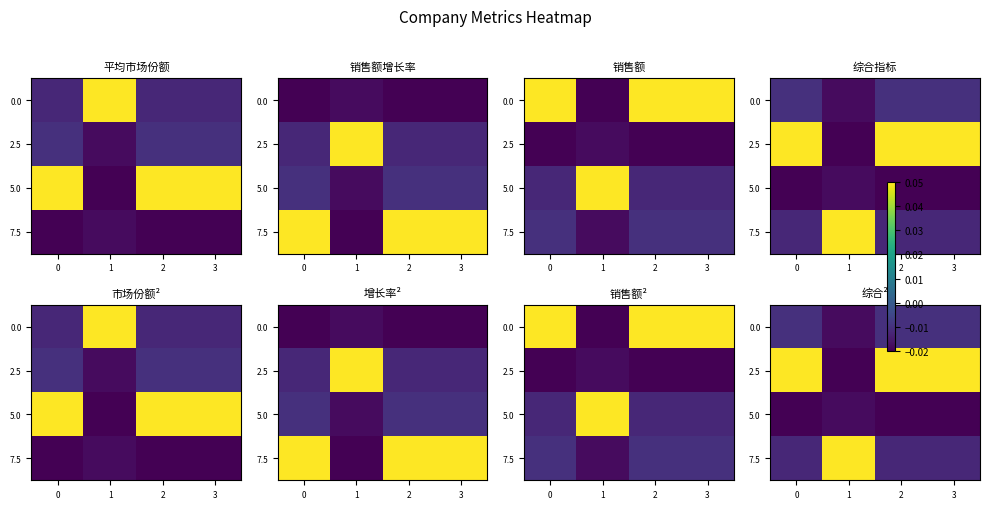

What is the sum of all 5.0 values?

-0.1